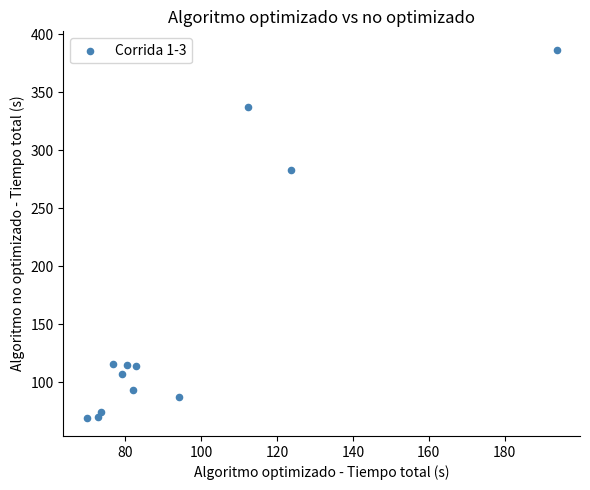

What is the average X value?

95.1